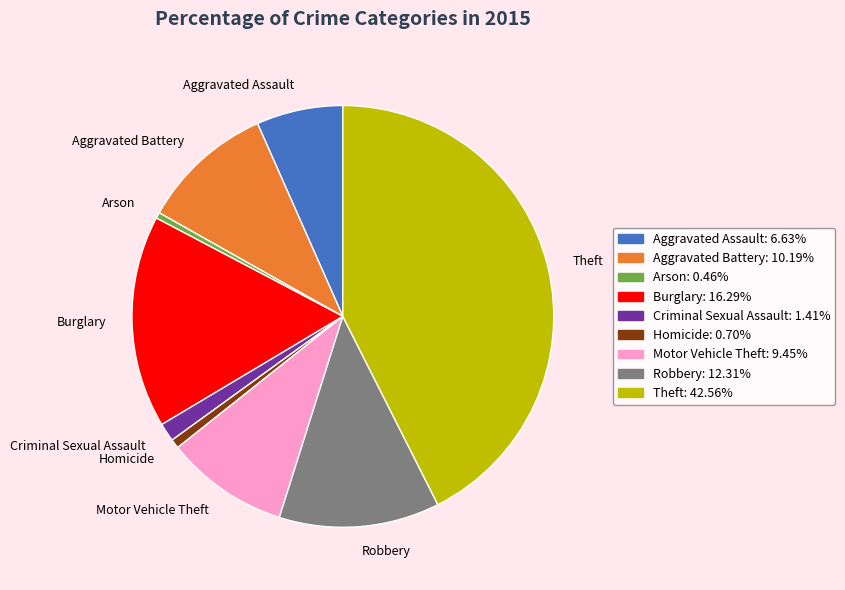

Does any single category account for the majority?

No